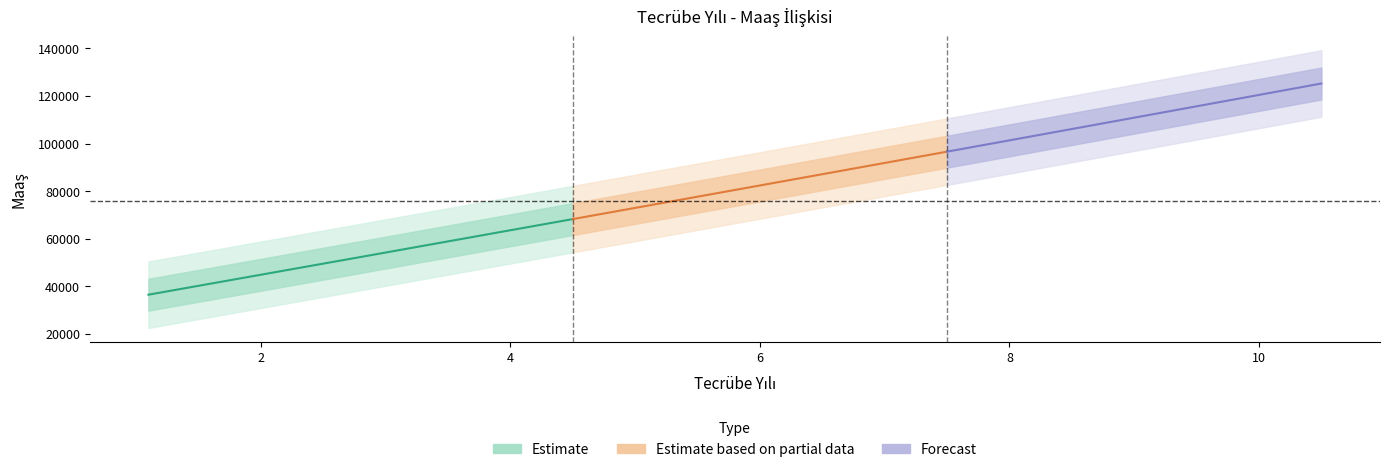

What is the minimum value shown in the chart?

37731